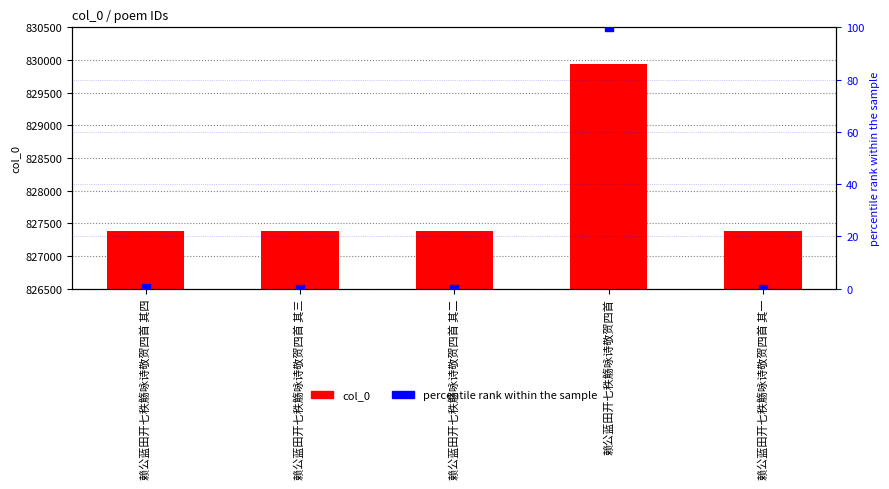

Is the value of percentile rank within the sample at 赖公蓝田开七秩觞咏诗敬贺四首 其一 greater than the value of col_0 at 赖公蓝田开七秩觞咏诗敬贺四首 其二?

No